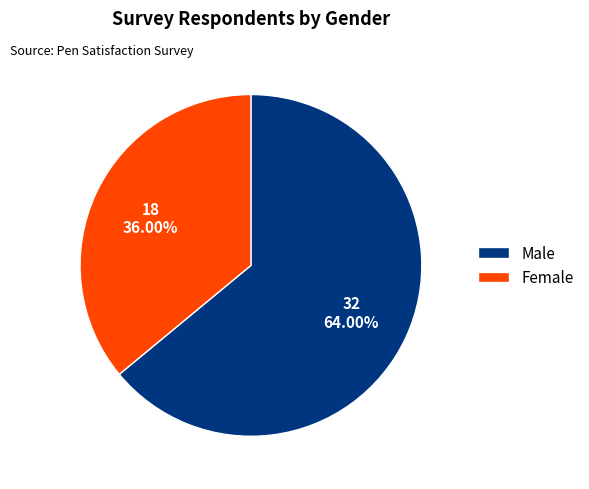

Which slice represents more than half of the pie?

Male